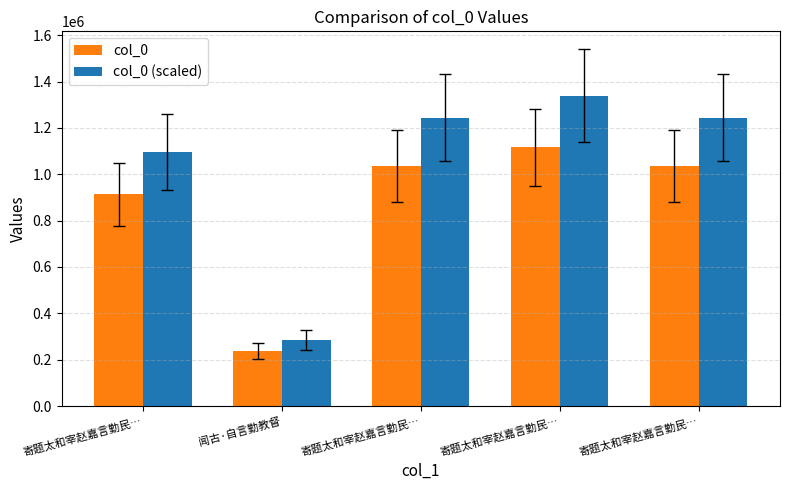

What are all the series names shown in the legend?

col_0, col_0 (scaled)